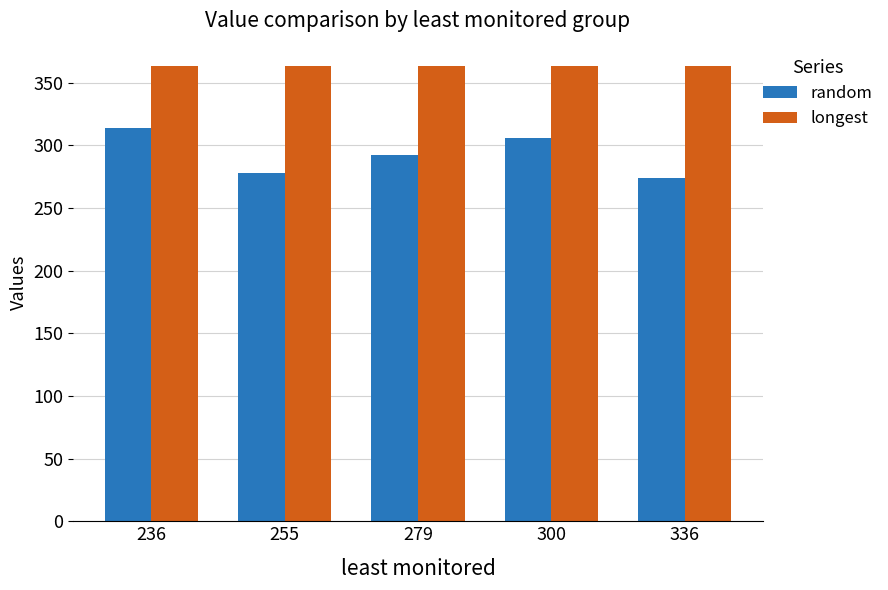

List the series in order of their overall mean, highest first.

longest, random